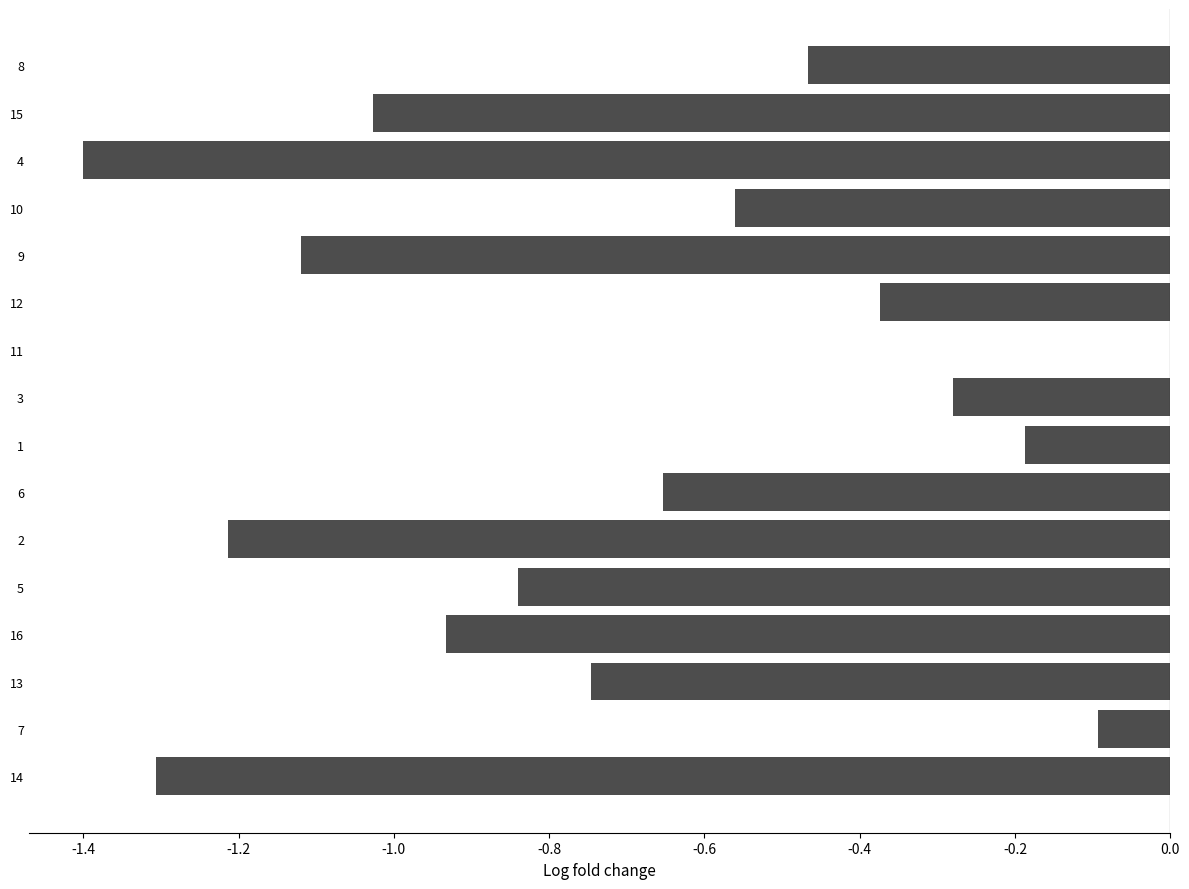

Is it true that the value at 4 is -0.5?

False